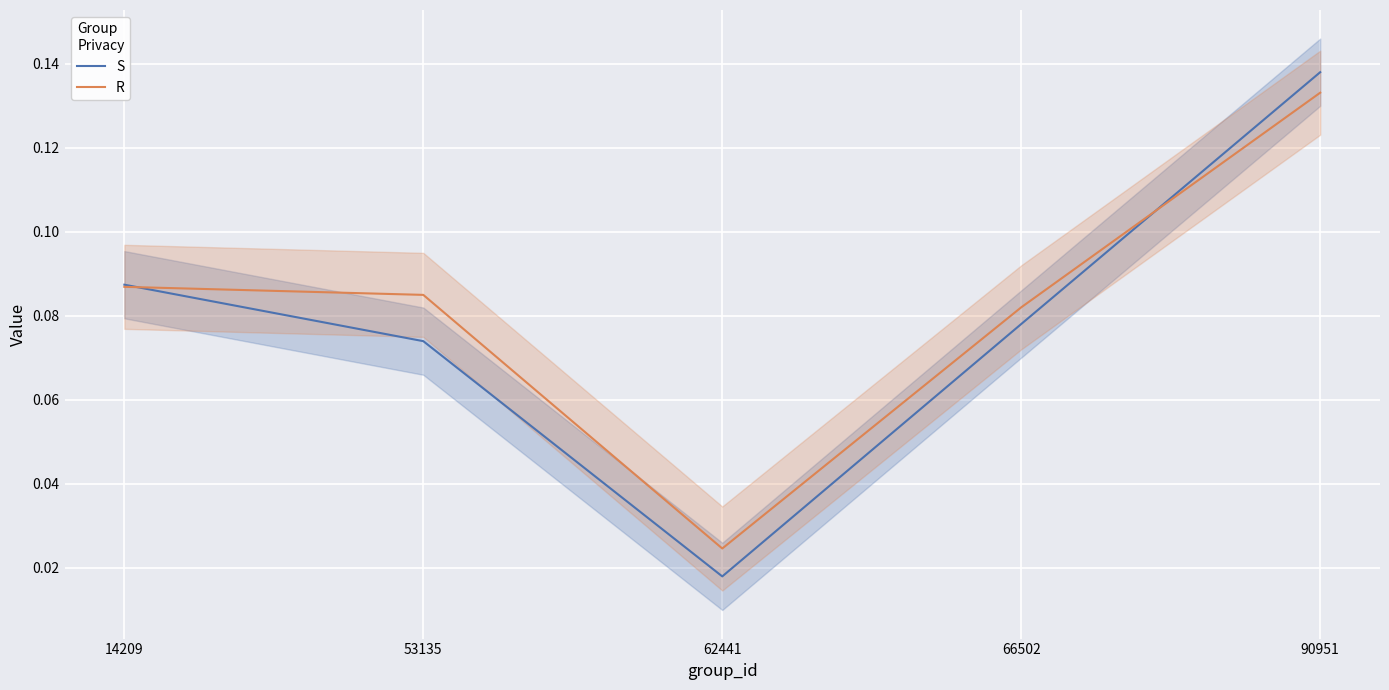

What is the total value across all series at 14209?

0.2